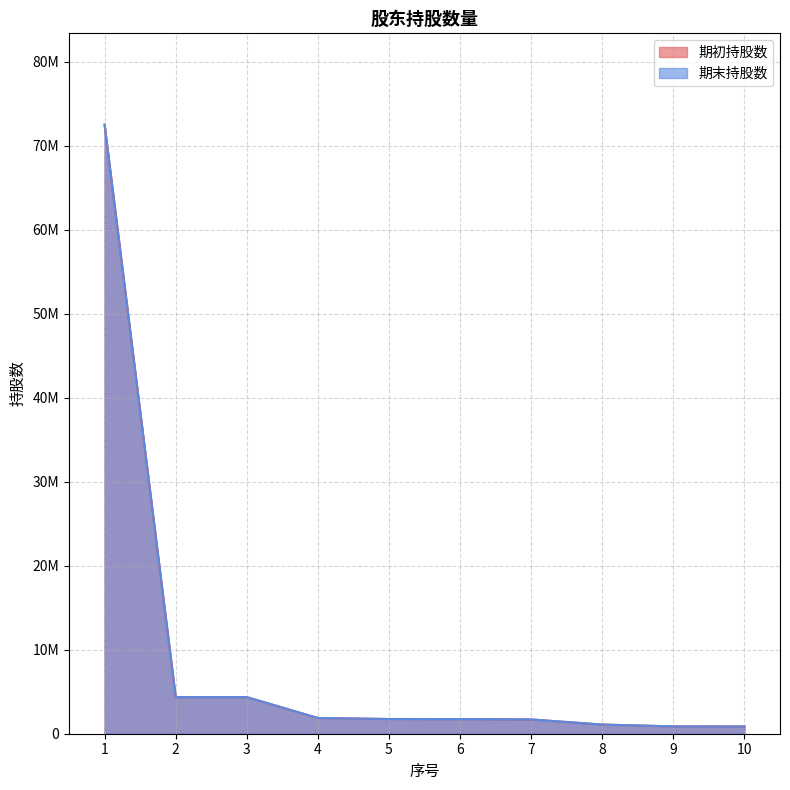

The 期初持股数 series shows 4358498 at 3. True or false?

True